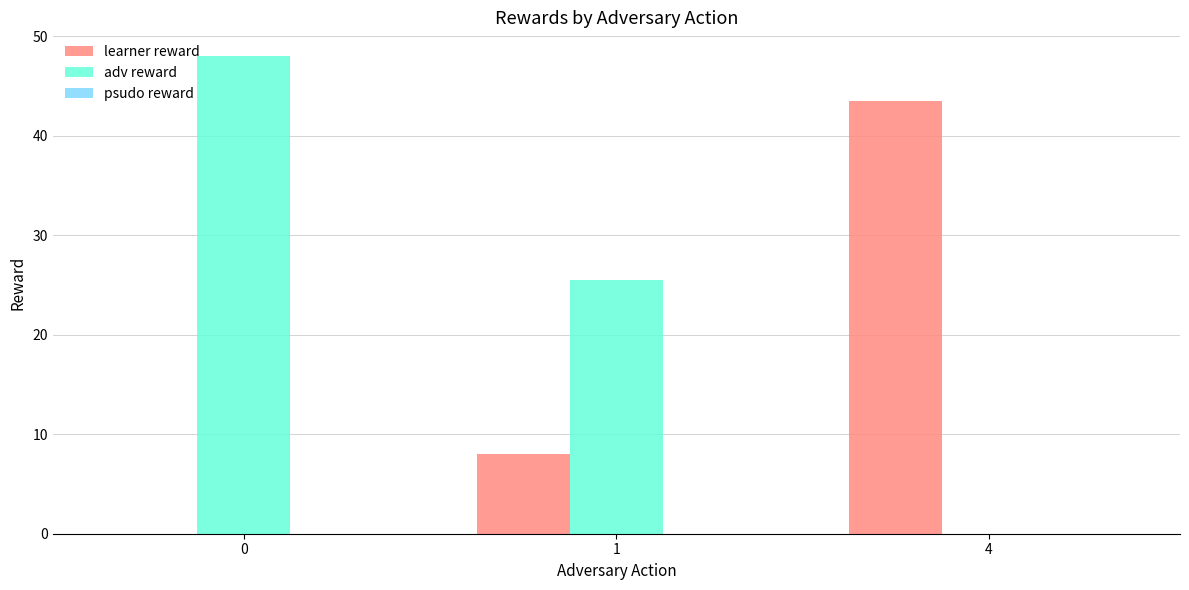

True or false: adv reward has a value of 72.1 at 0.

False